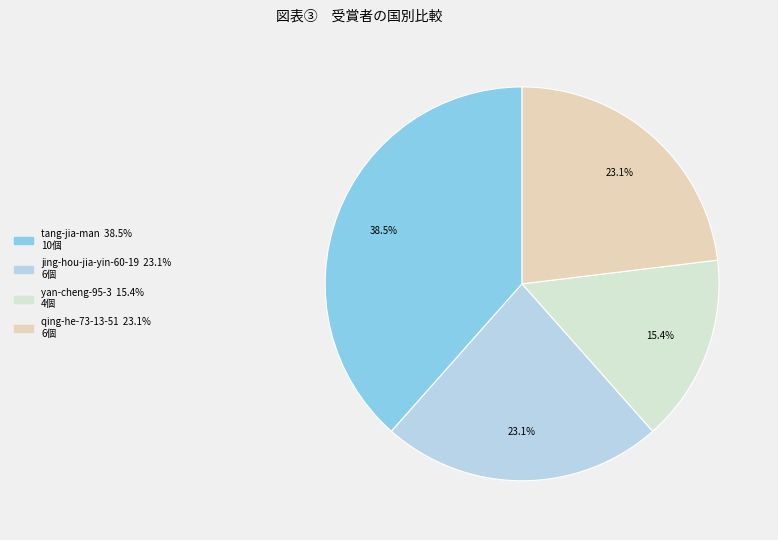

The tang-jia-man slice represents 46% of the pie. True or false?

False